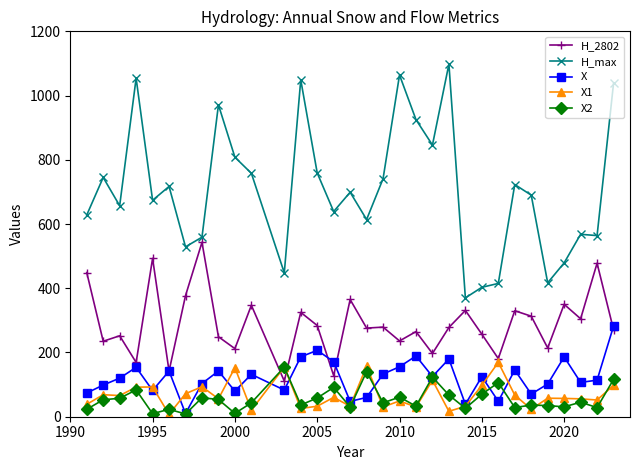

Which series has the widest spread of values?

H_max